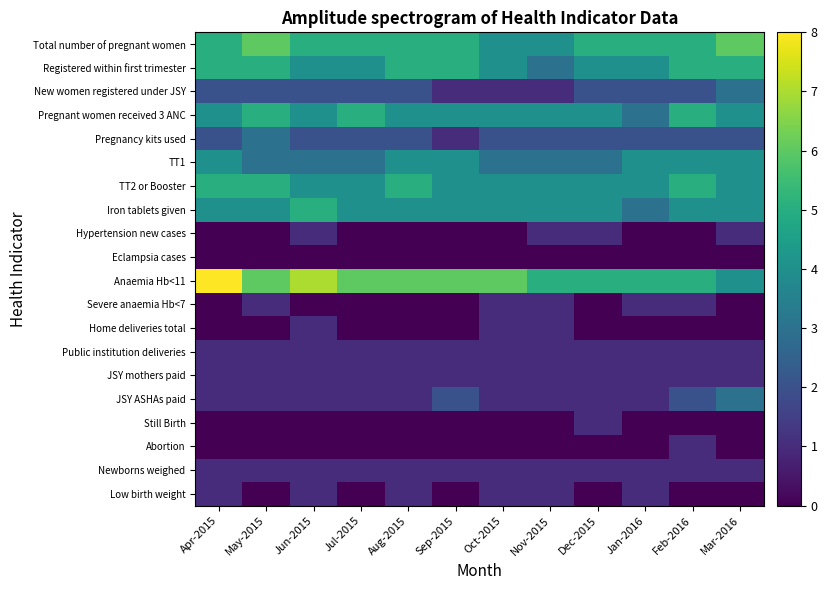

Which series has the largest range (max minus min)?

Anaemia Hb<11